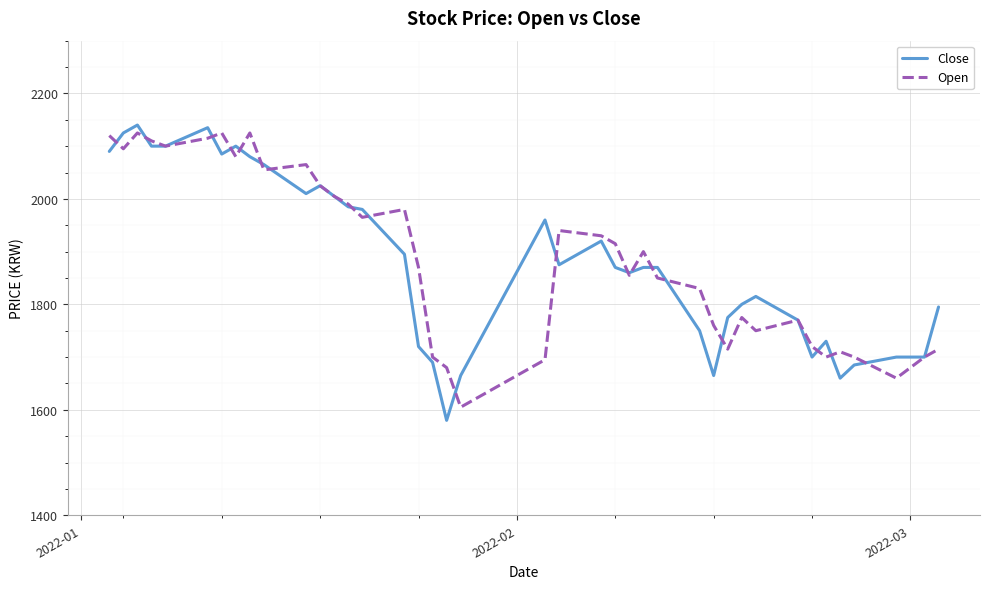

Which series has the widest spread of values?

Close